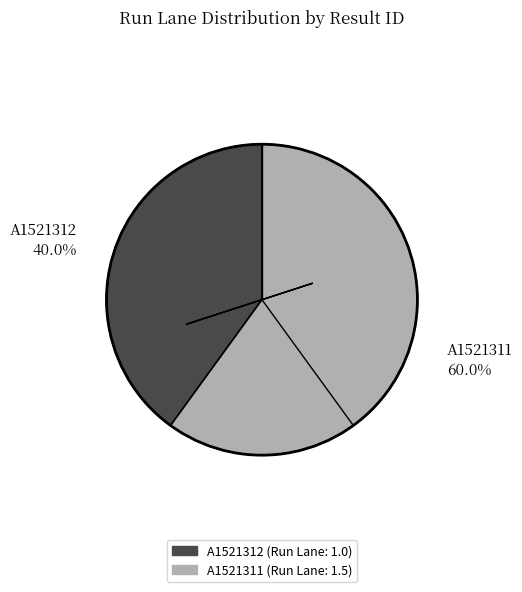

How much of the chart is everything except A1521311?

40.0%